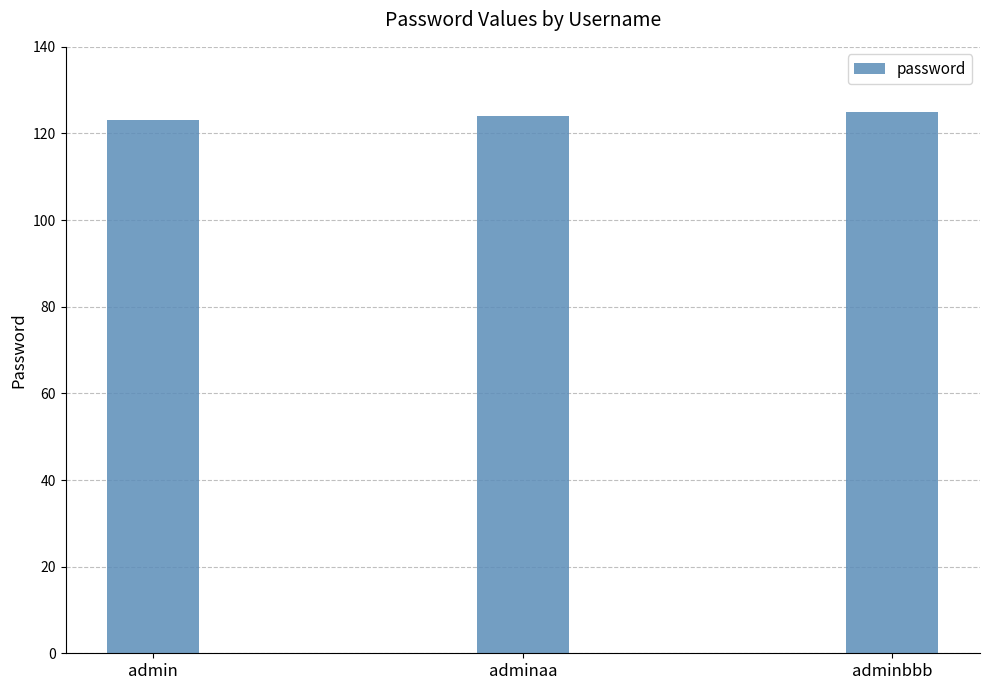

What is the greatest value displayed?

125